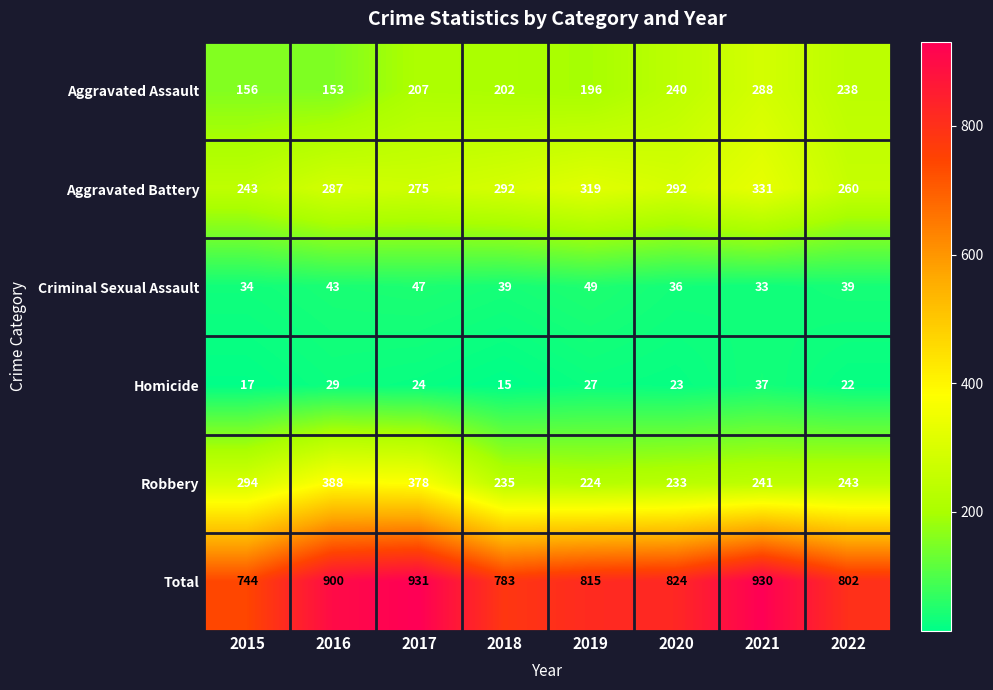

Which series has the largest total across all categories?

Total